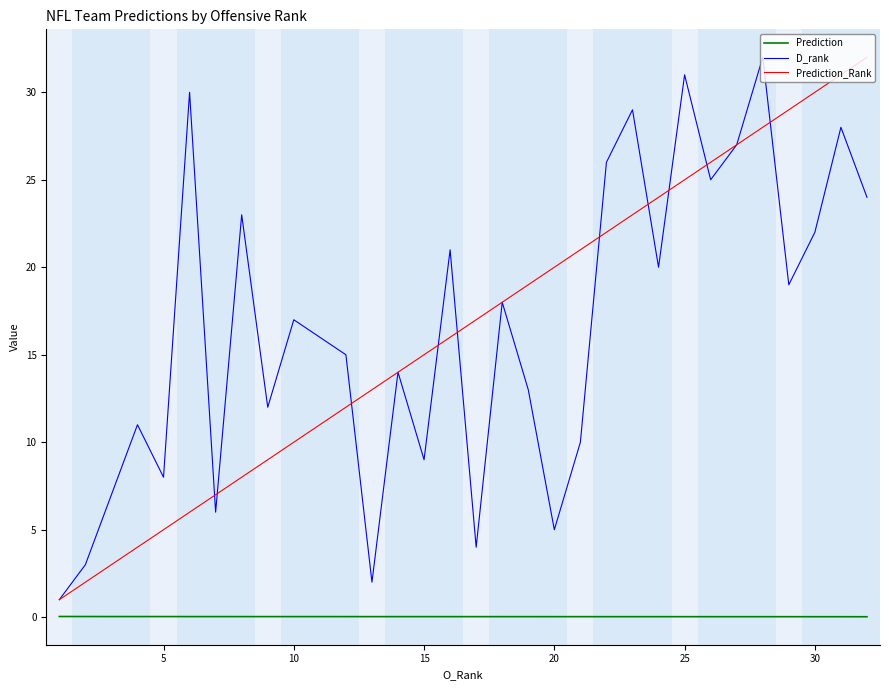

True or false: Prediction_Rank and D_rank cross at least once.

True